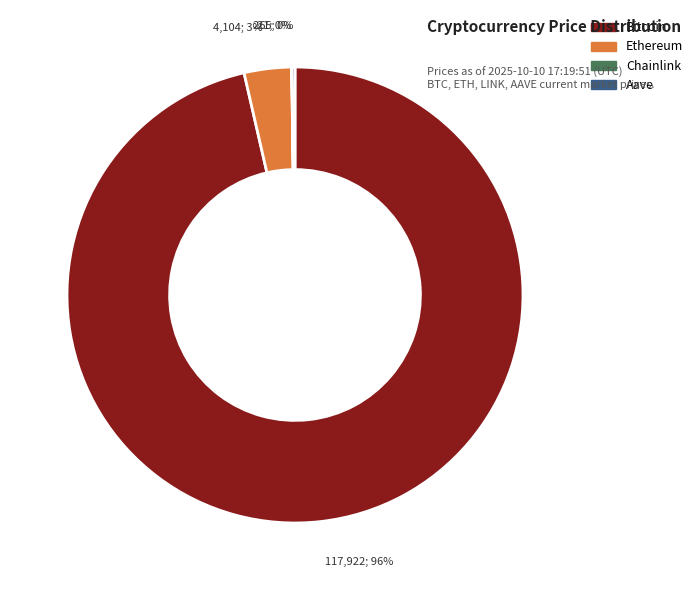

Which slice represents more than half of the pie?

Bitcoin